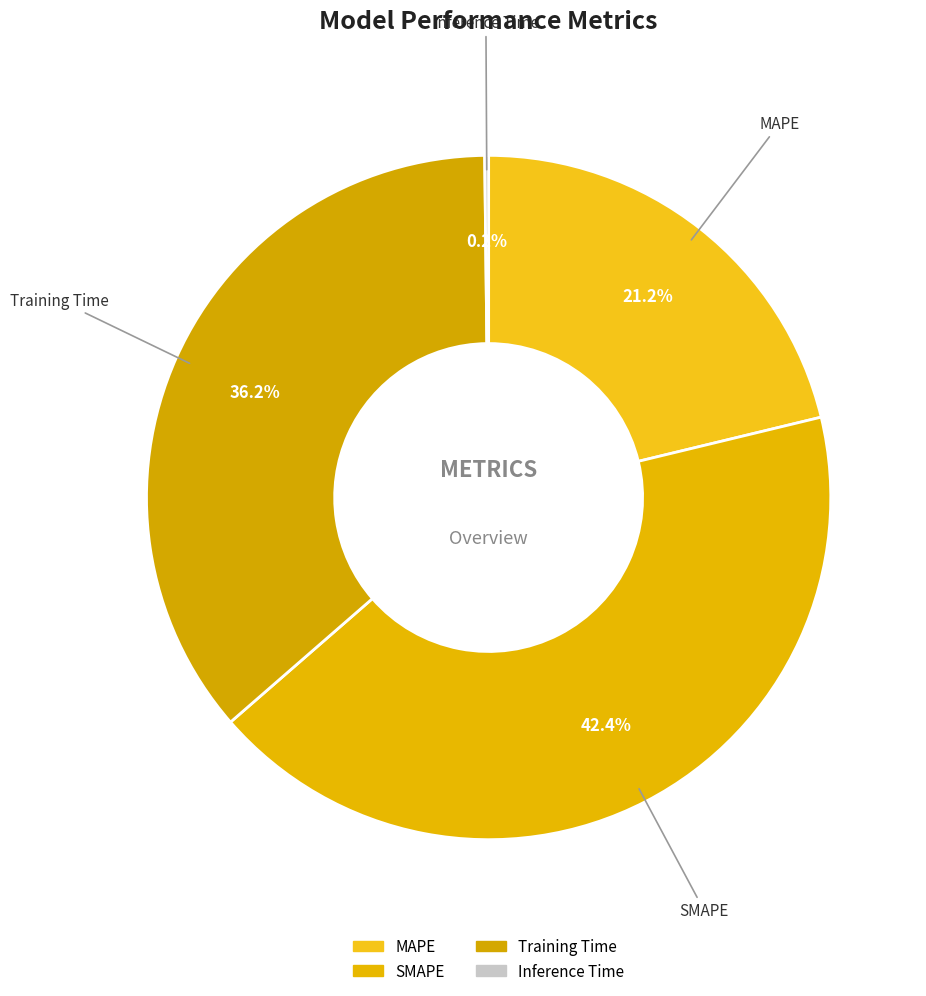

What percentage is the Training Time slice, to the nearest percent?

36%